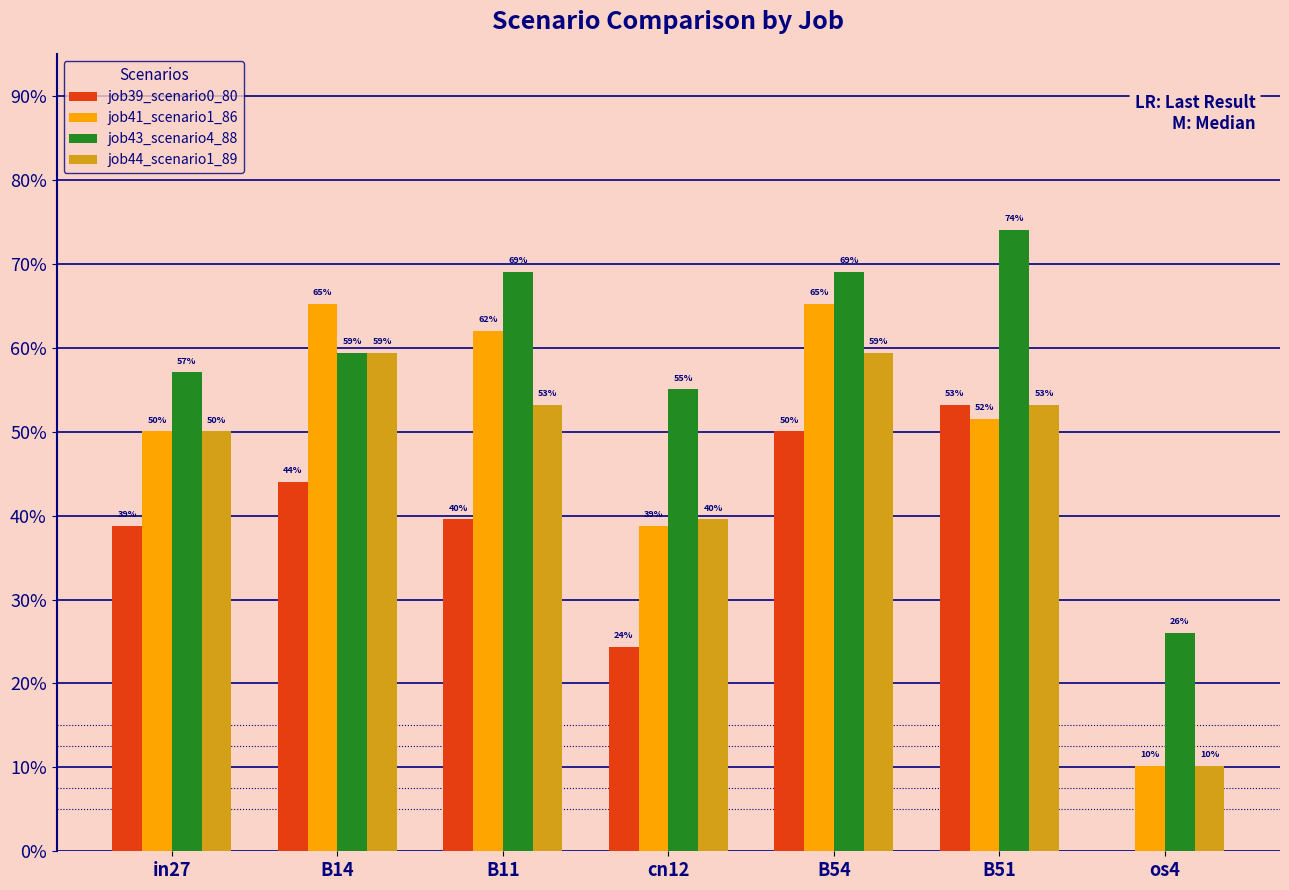

At which label does job41_scenario1_86 reach its minimum?

os4